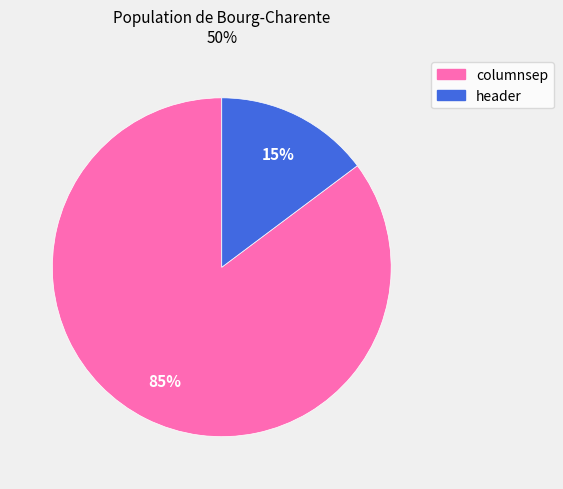

Is columnsep the majority of the pie?

Yes